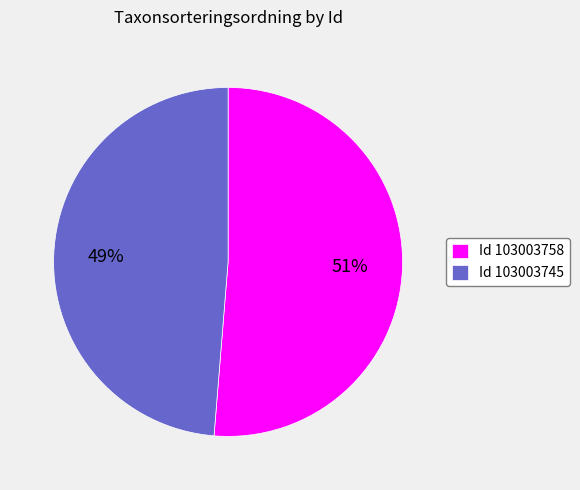

Between Id 103003745 and Id 103003758, which is larger?

Id 103003758